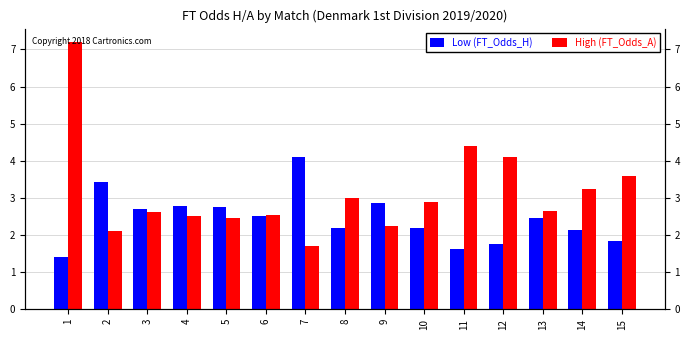

The High (FT_Odds_A) series shows 1.7 at 7. True or false?

True